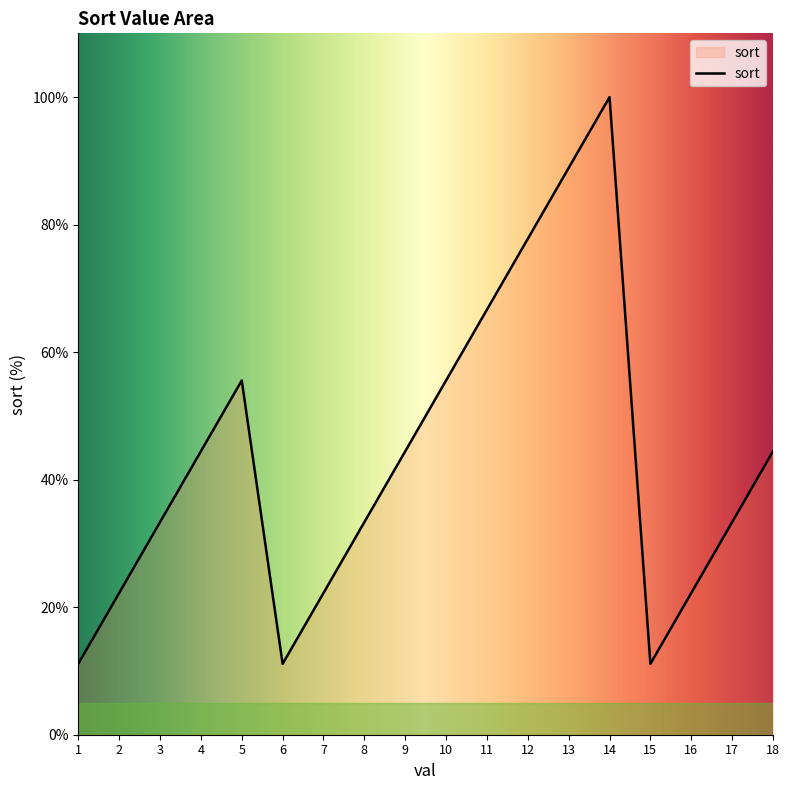

What value does the data have at 2?

22.2